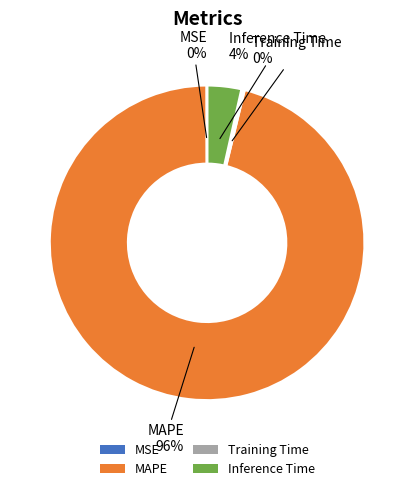

The MAPE slice represents 96% of the pie. True or false?

True